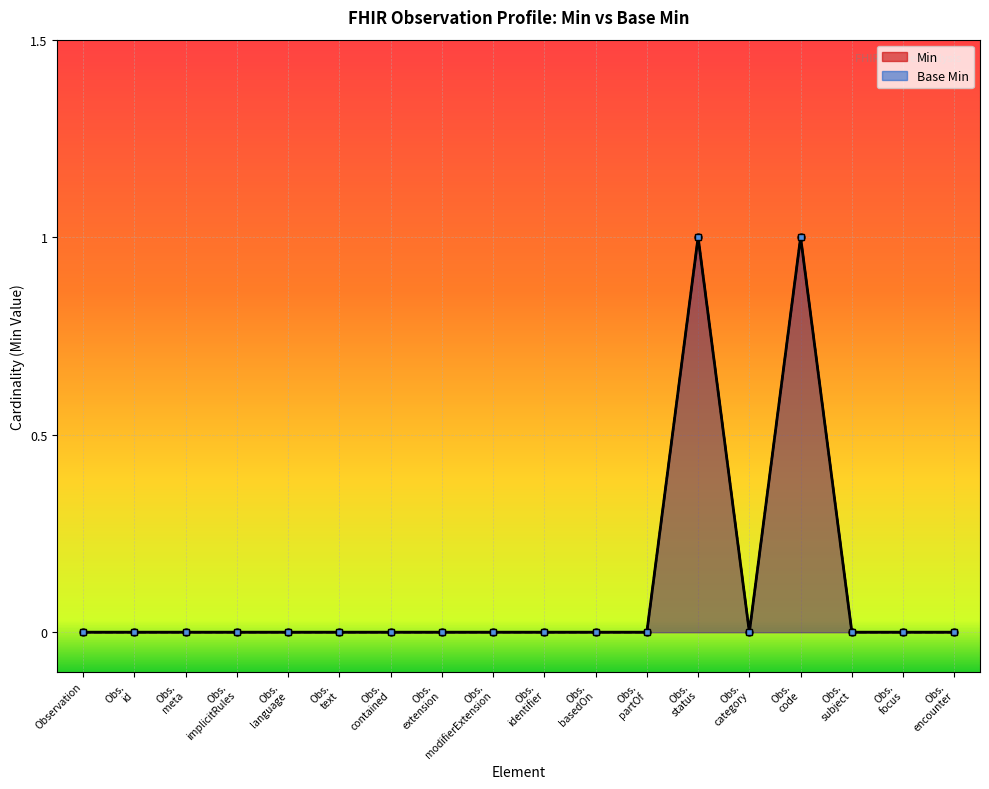

The value of Base Min at Obs.
focus is 0. True or false?

False